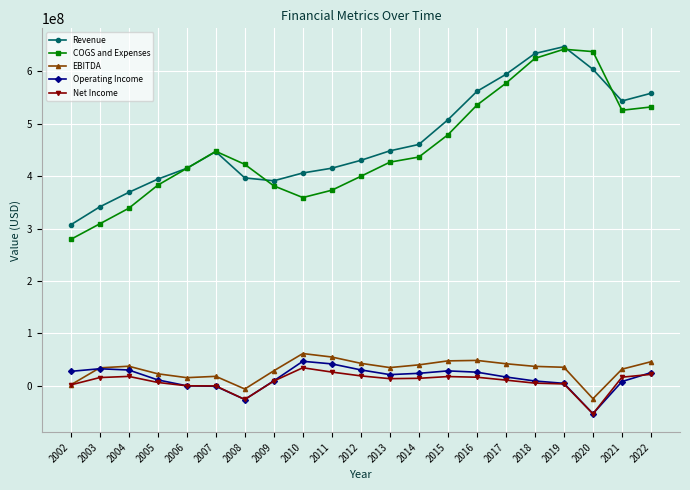

Is it true that Operating Income equals 28641000 at 2015?

True